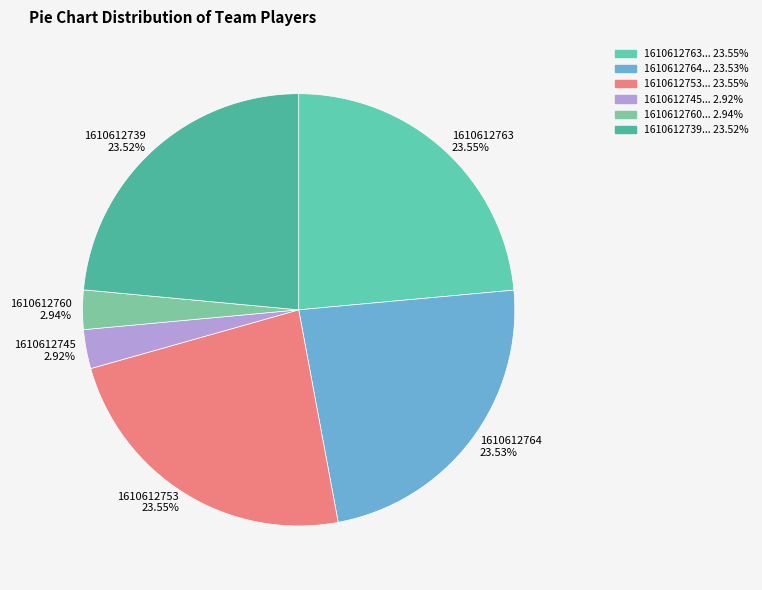

Is it true that 1610612753 is 24% of the pie?

True